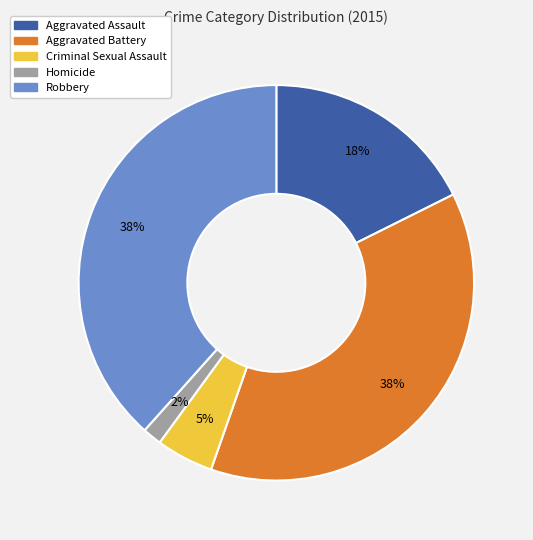

What percentage is the Aggravated Battery slice, to the nearest percent?

38%